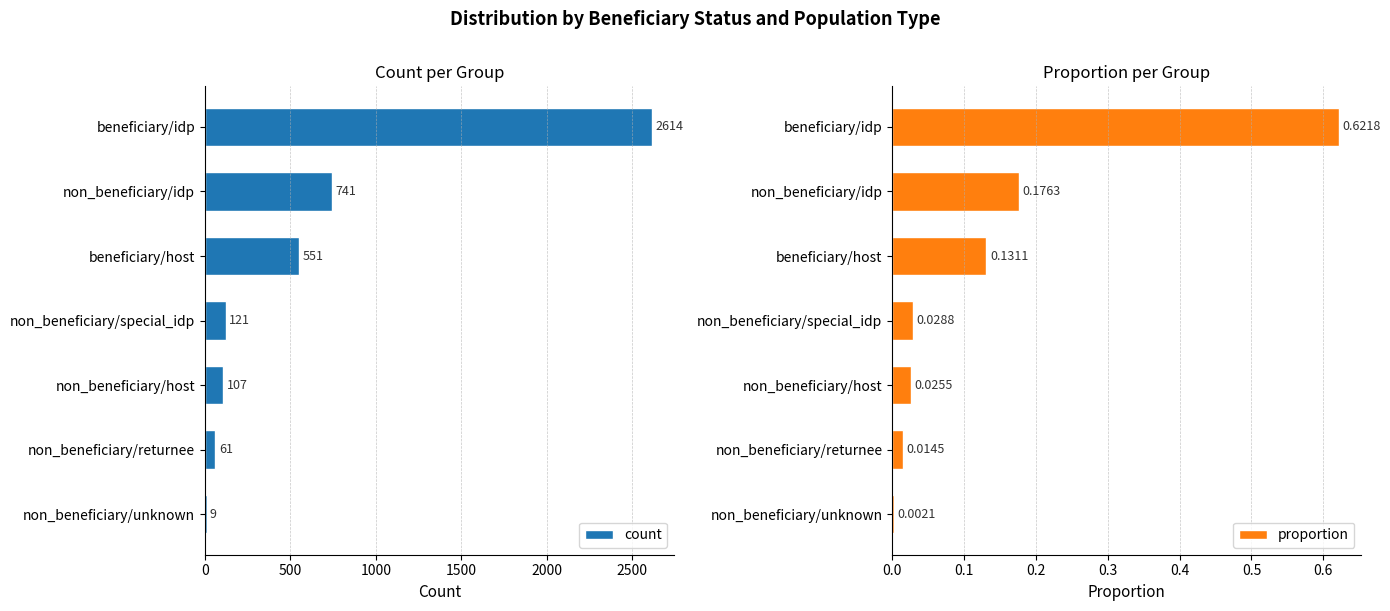

What is the difference between the count values at beneficiary/idp and beneficiary/host?

2063